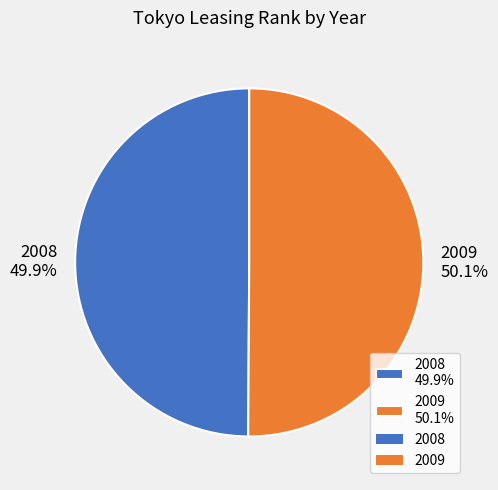

To the nearest percent, what portion does 2008 represent?

50%